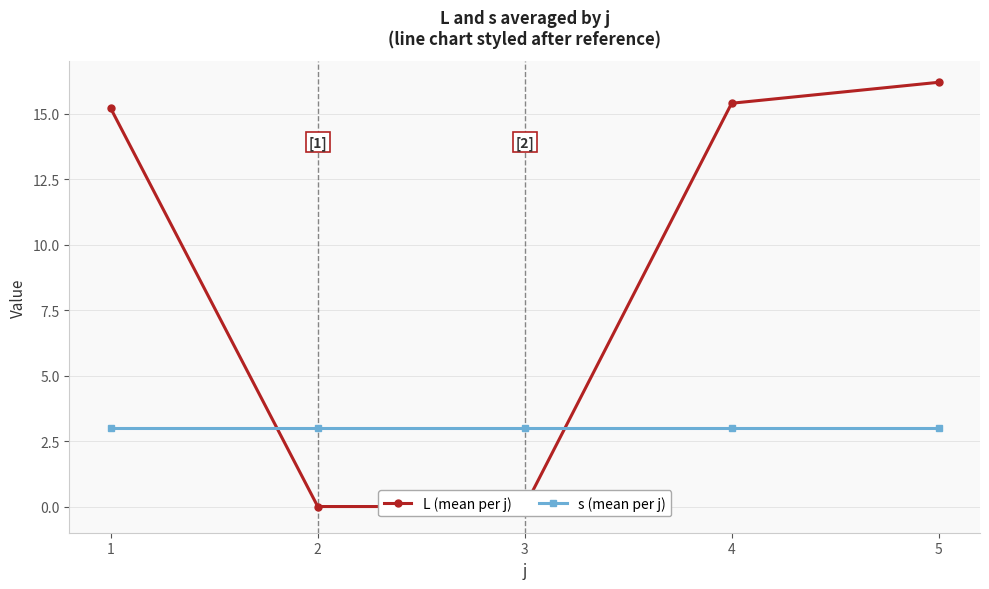

Rank the series by their average value, from highest to lowest.

L (mean per j), s (mean per j)